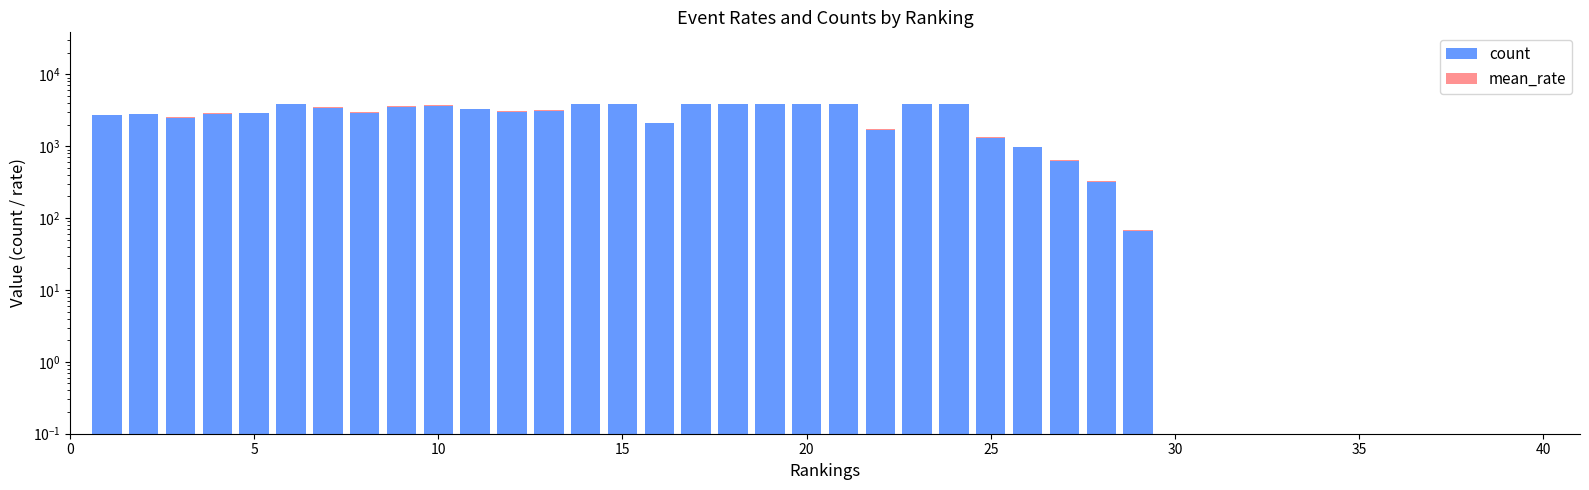

Which series has the largest range (max minus min)?

count